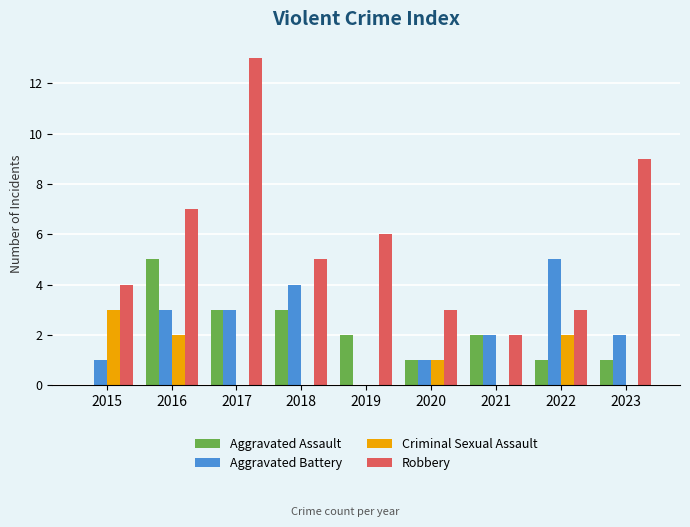

The value of Aggravated Battery at 2018 is 3. True or false?

False